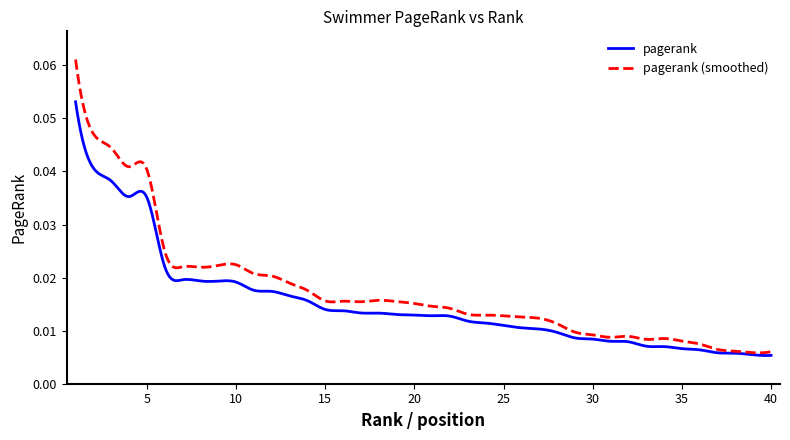

Which series has the largest range (max minus min)?

pagerank (smoothed)